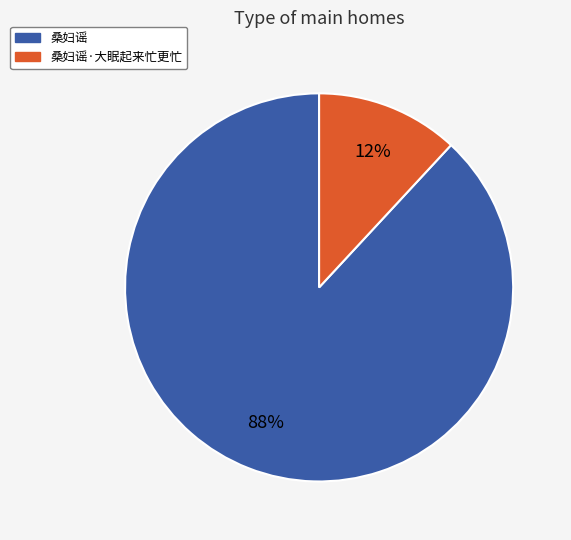

To the nearest percent, what is the average slice percentage?

50%